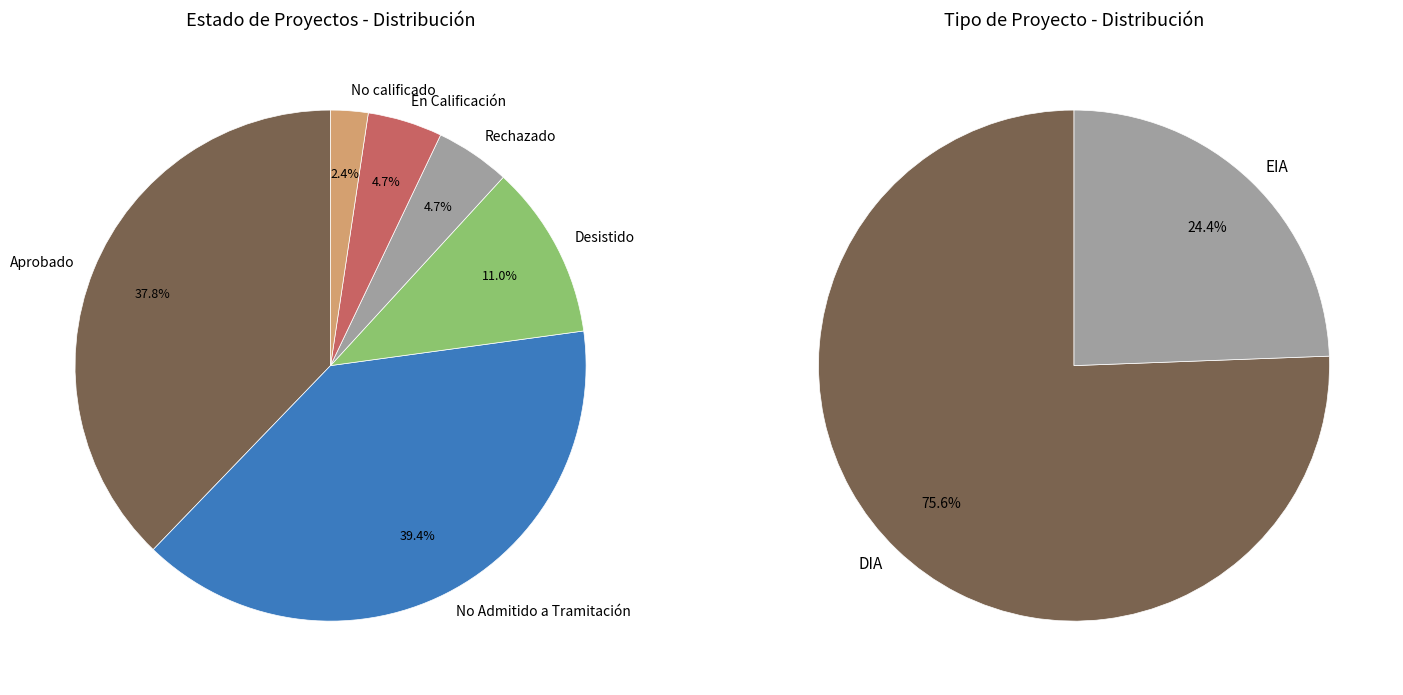

Approximately how many times larger is the value at DIA compared to EIA?

3.1